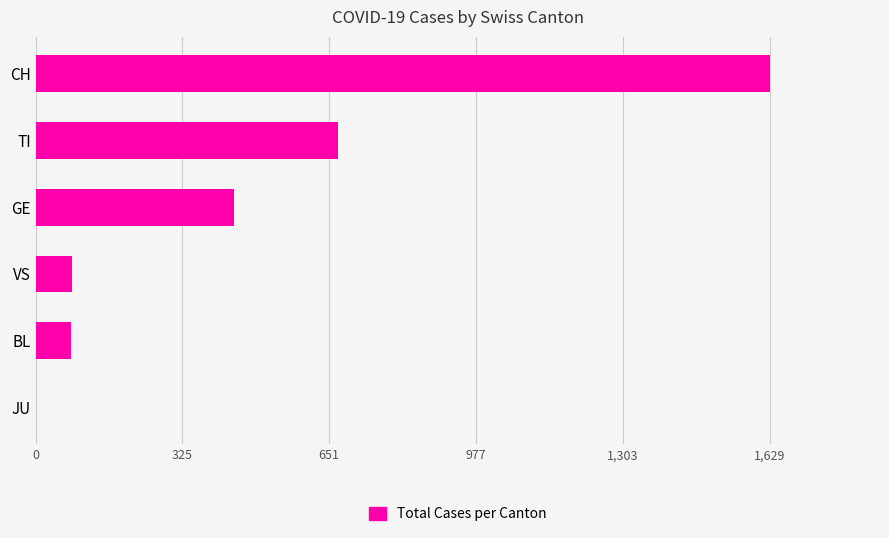

Is it true that the value at JU is 973?

False